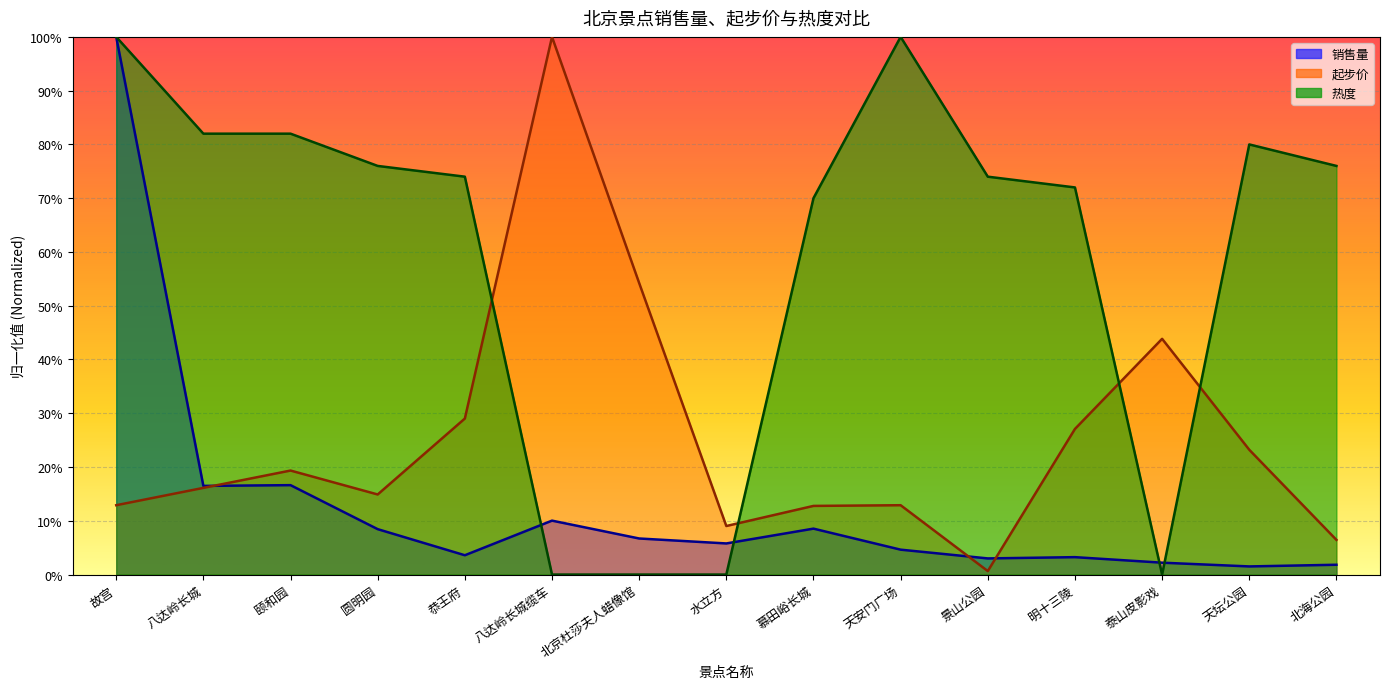

True or false: 起步价 has a value of 0.1 at 圆明园.

True